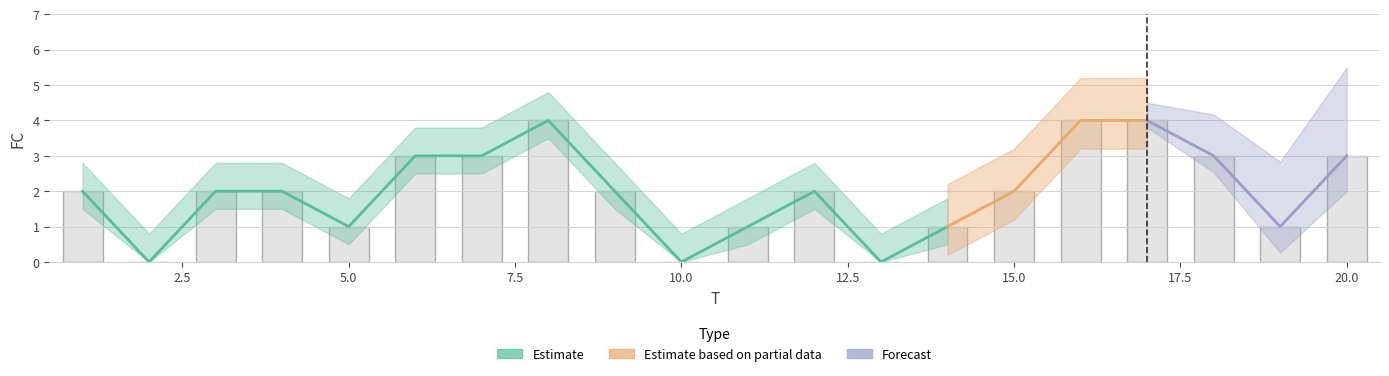

Is it true that the value at 15 is 2?

True